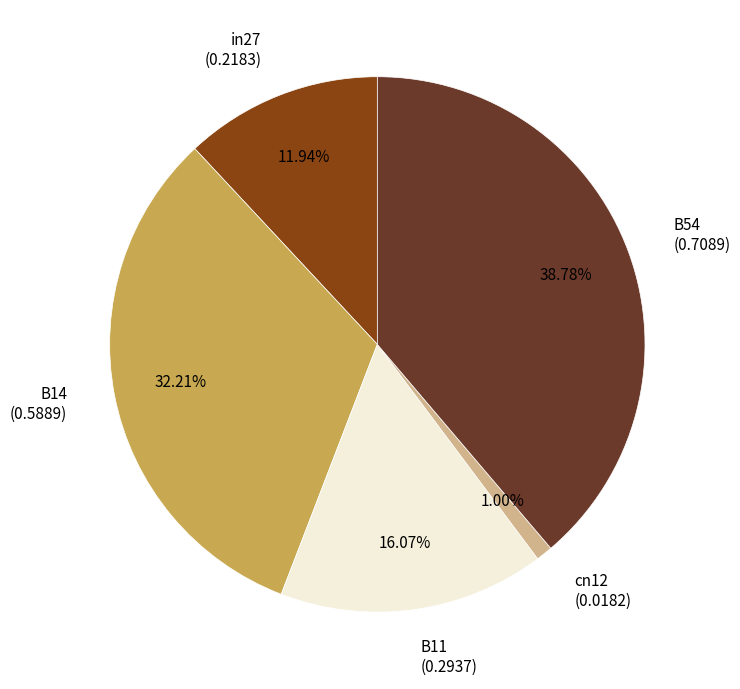

Is it true that B14 is 32% of the pie?

True